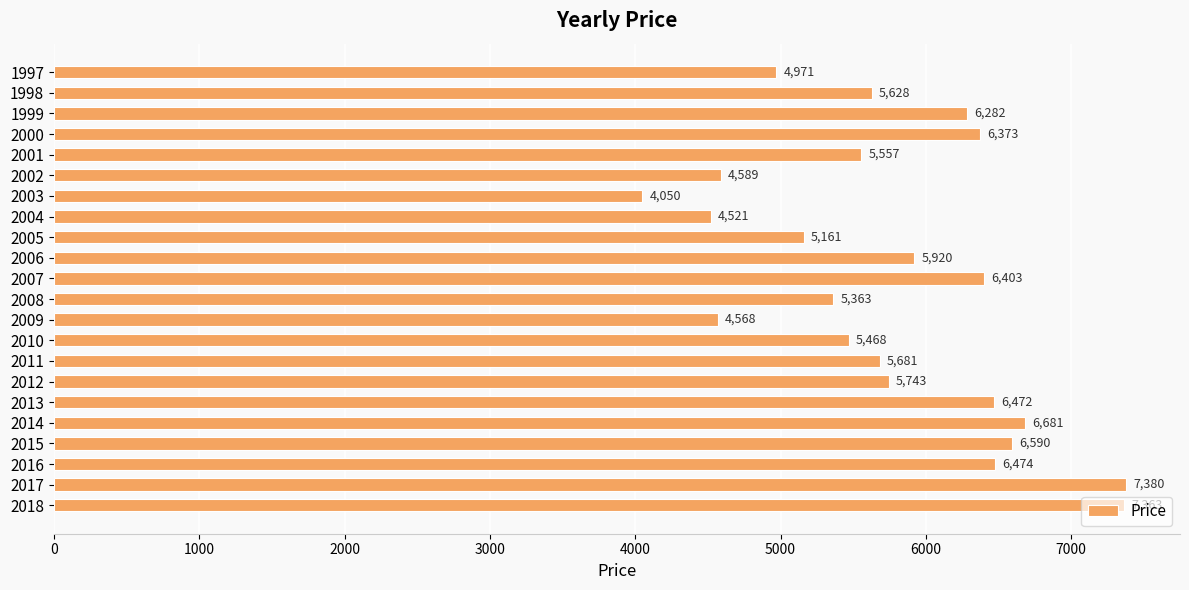

What is the value of the 12th bar from the top?

5363.3